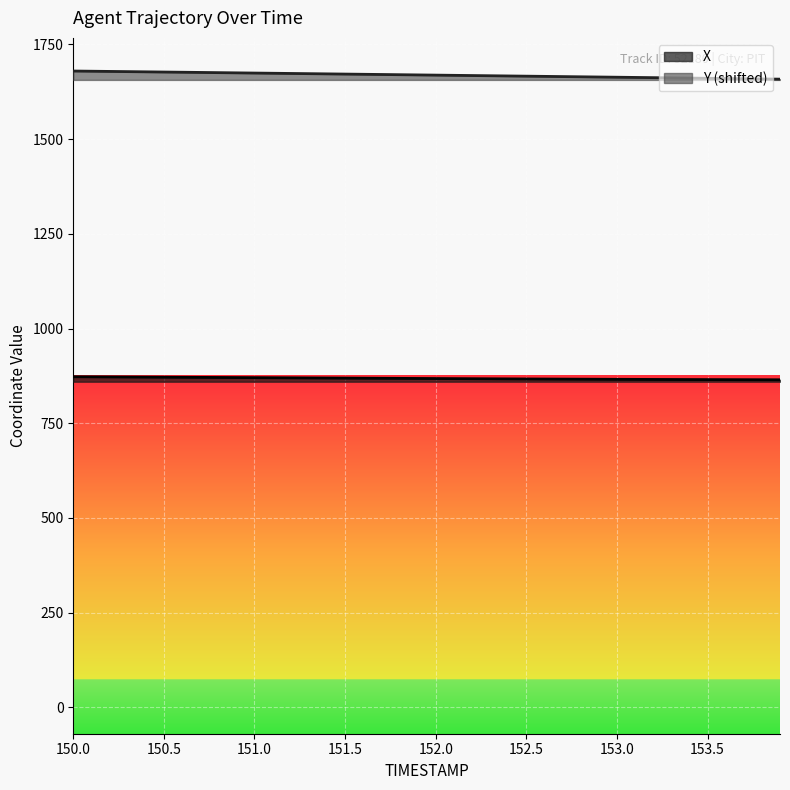

Reading left to right, what are all the values shown in this chart?

X: 872.9	872.6	872.4	872.2	871.9	871.7	871.4	871.2	870.9	870.7	870.5	870.2	870.0	869.7	869.5	869.3	869.0	868.8	868.5	868.3	868.1	867.9	867.6	867.4	867.2	867.0	866.8	866.6	866.4	866.2	866.1	865.9	865.7	865.6	865.4	865.3	865.2	865.0	864.9	864.8
Y: 1679.9	1679.3	1678.8	1678.3	1677.7	1677.2	1676.7	1676.1	1675.6	1675.0	1674.5	1674.0	1673.4	1672.9	1672.3	1671.8	1671.3	1670.7	1670.2	1669.6	1669.0	1668.5	1667.9	1667.4	1666.8	1666.3	1665.7	1665.2	1664.6	1664.1	1663.5	1662.9	1662.4	1661.8	1661.3	1660.7	1660.1	1659.6	1659.0	1658.4